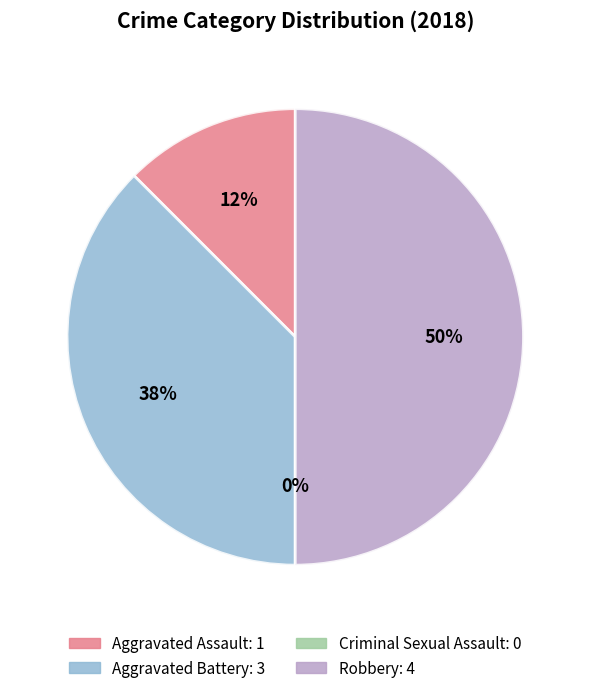

Is it true that Criminal Sexual Assault is 1% of the pie?

False